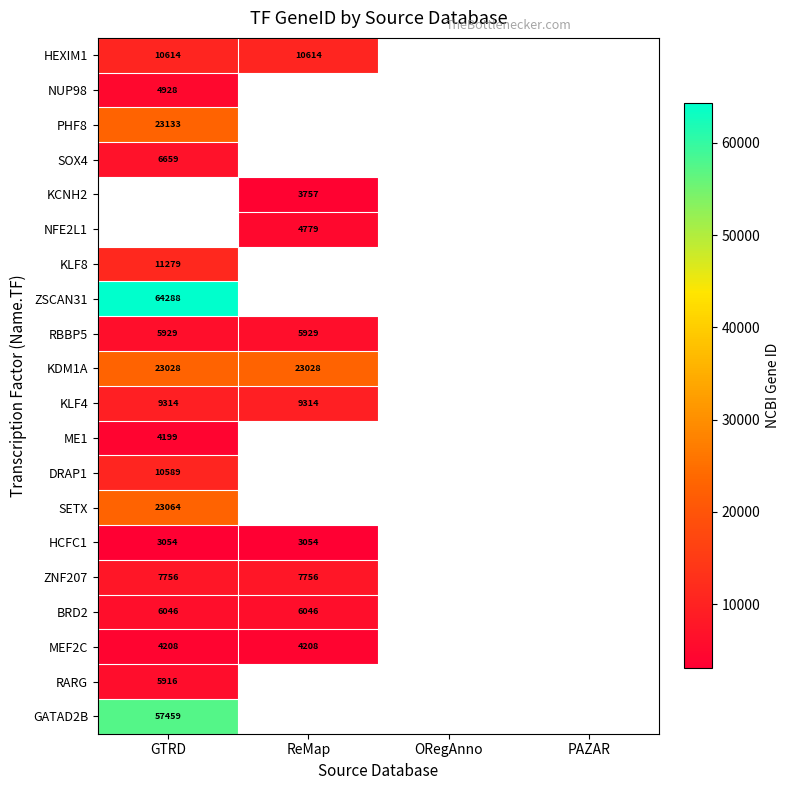

Between ORegAnno and GTRD, which is larger?

GTRD